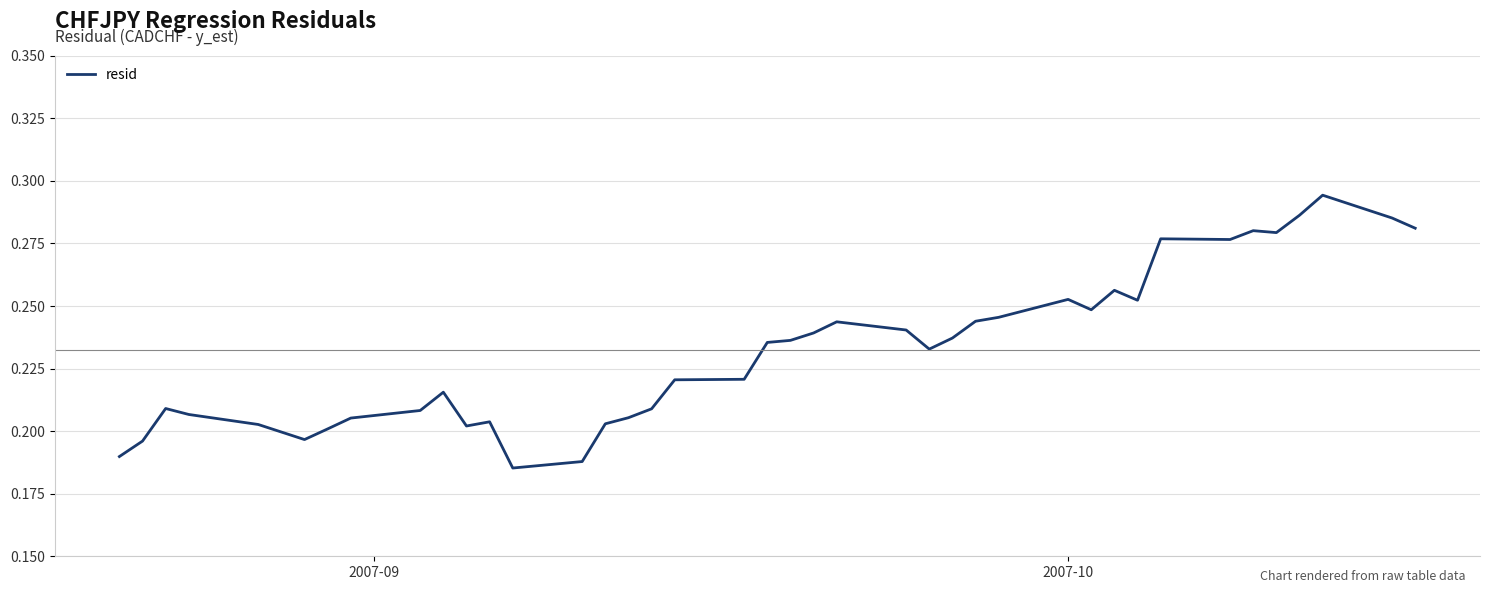

How many lines are shown in the chart?

1